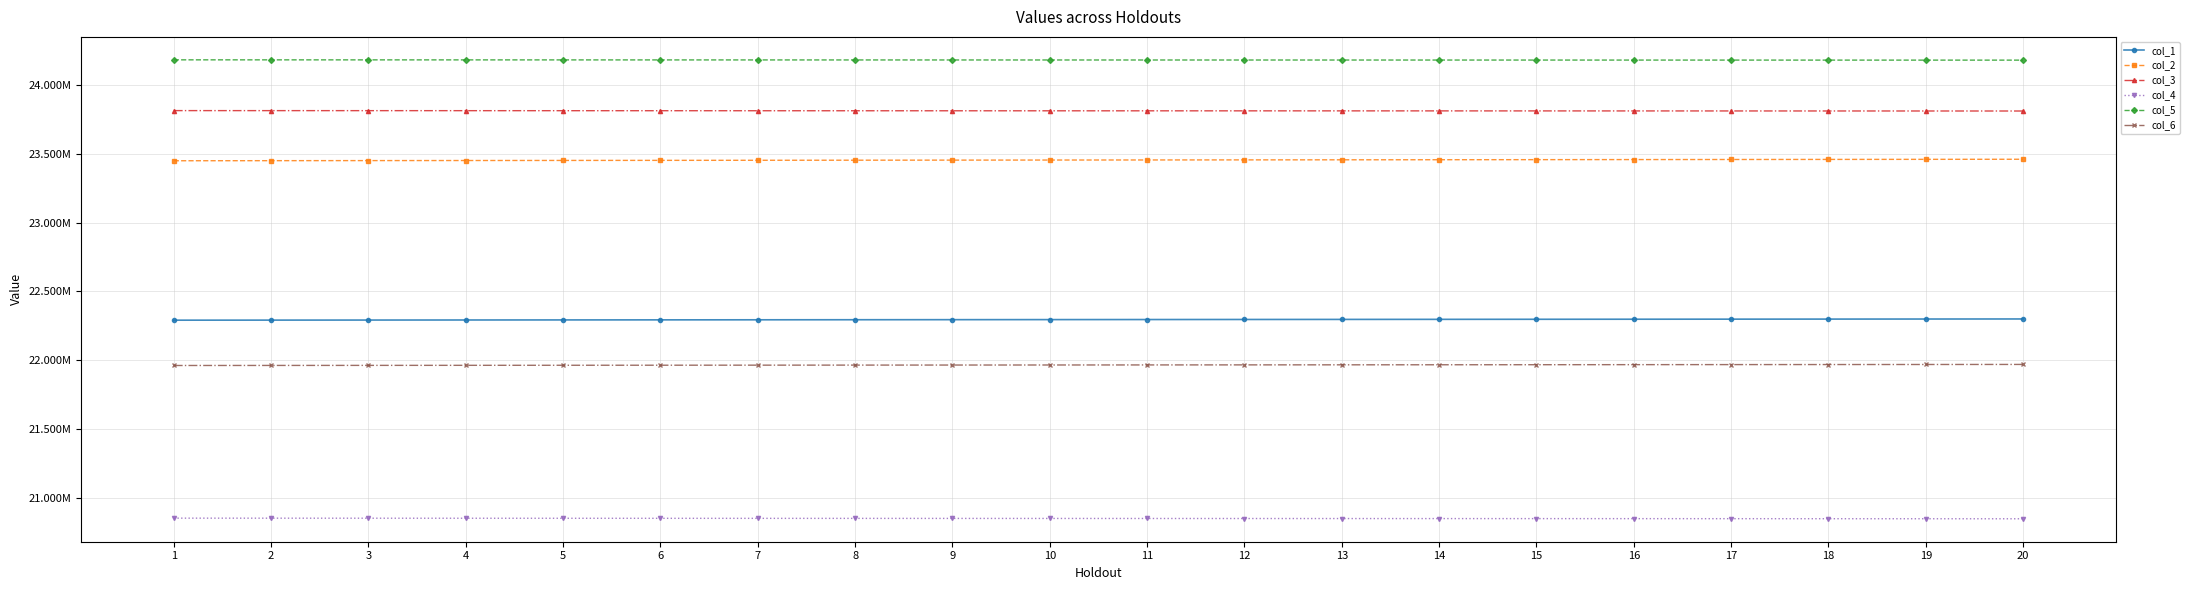

What is the total value across all series at 20?

136569405.9